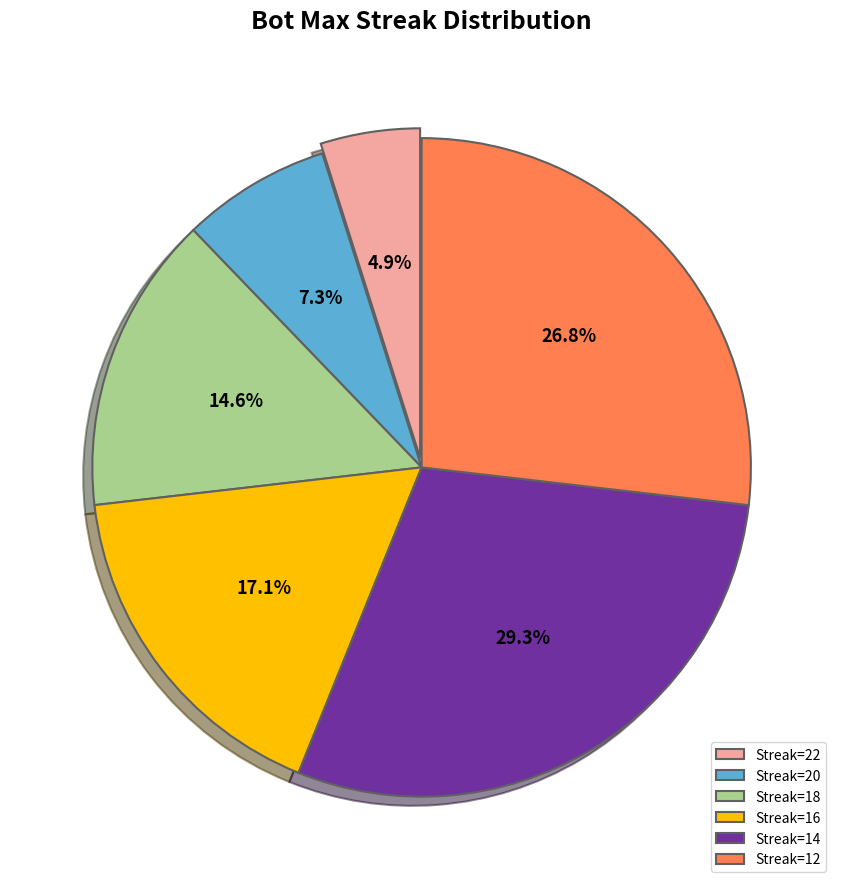

Rank the categories by value from highest to lowest.

Streak=14, Streak=12, Streak=16, Streak=18, Streak=20, Streak=22